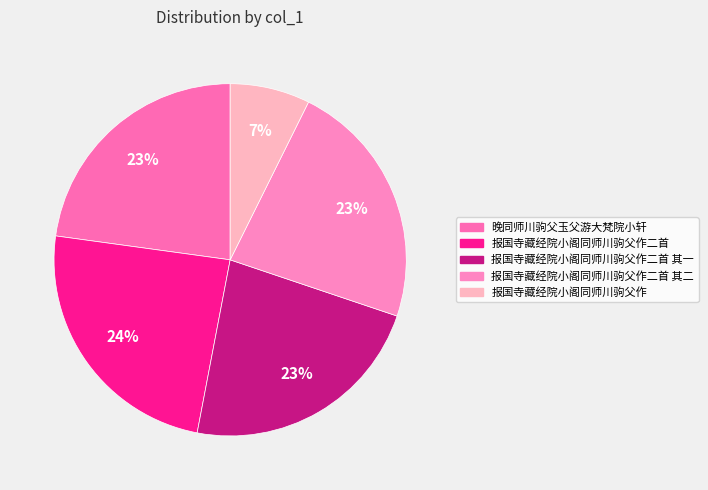

How many segments does this pie chart have?

5